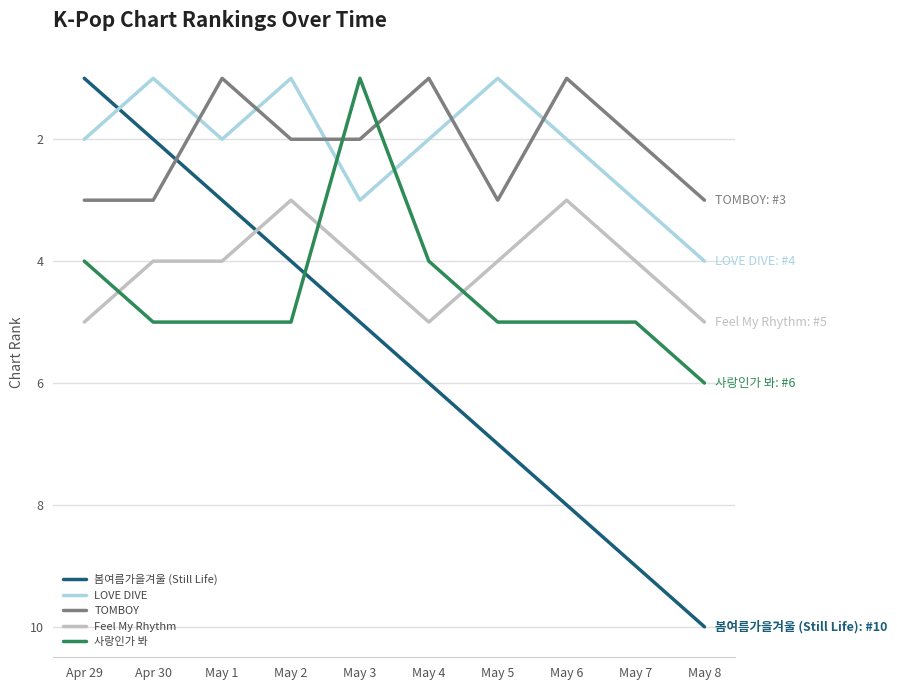

What is the average value of the 봄여름가을겨울 (Still Life) series?

6